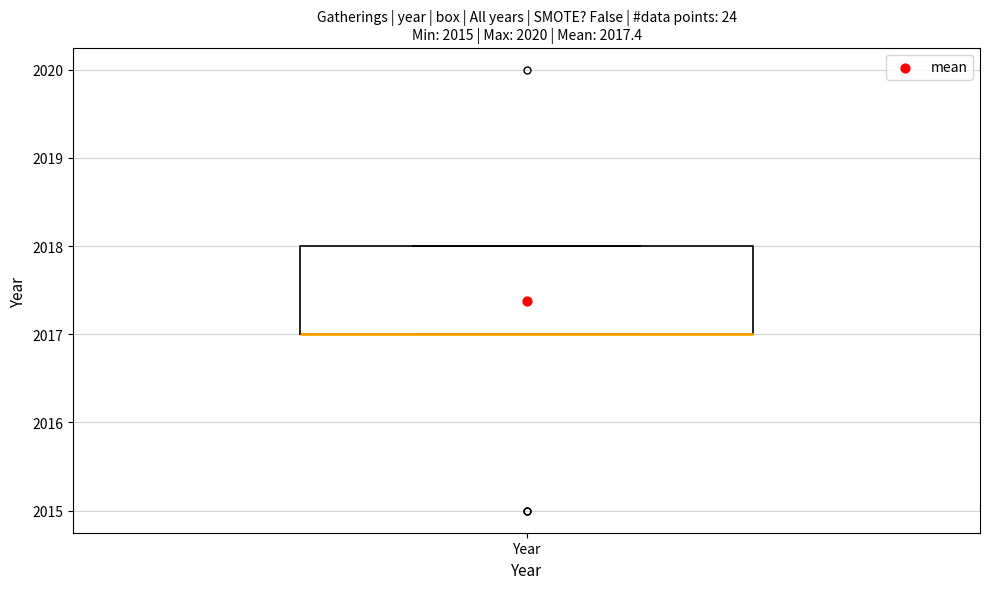

Read this box plot against the y-axis: the position of the median line, the range covered by the box, and the ends of both whiskers. The values are not printed on the chart, so give them approximately, as read against the axis.

median 2017 (drawn on the box's lower edge), box 2017 to 2018, whiskers 2017 to 2018